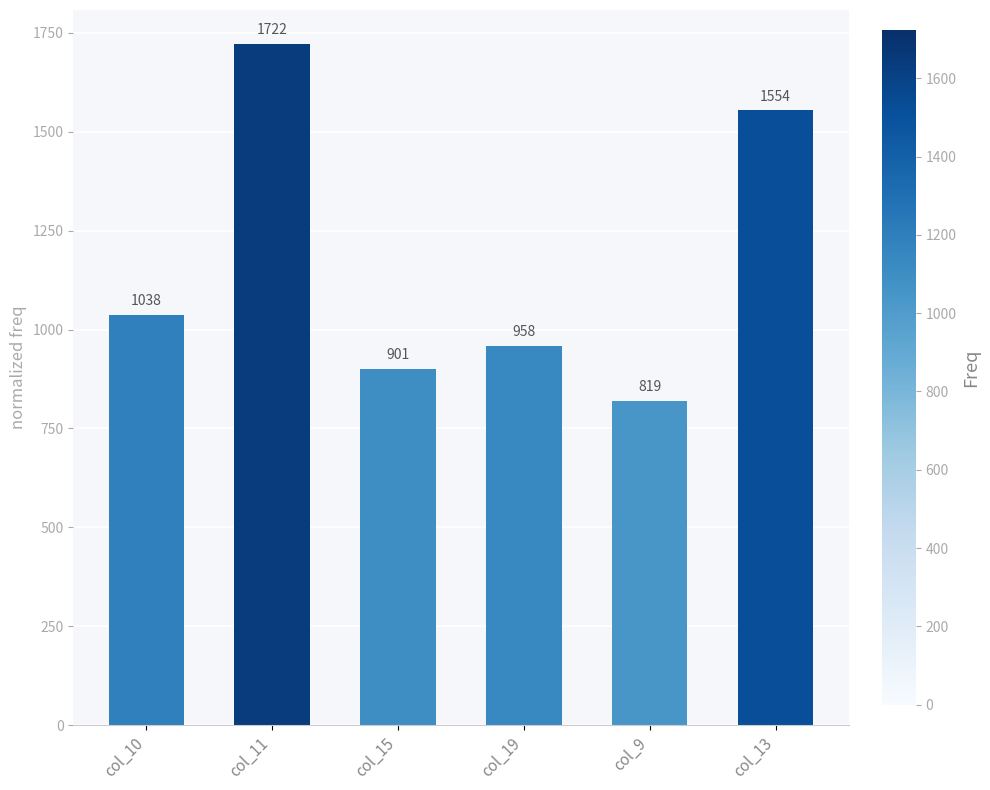

Reading left to right, list all the values displayed in this chart.

col_10=1038	col_11=1722	col_15=901	col_19=958	col_9=819	col_13=1554